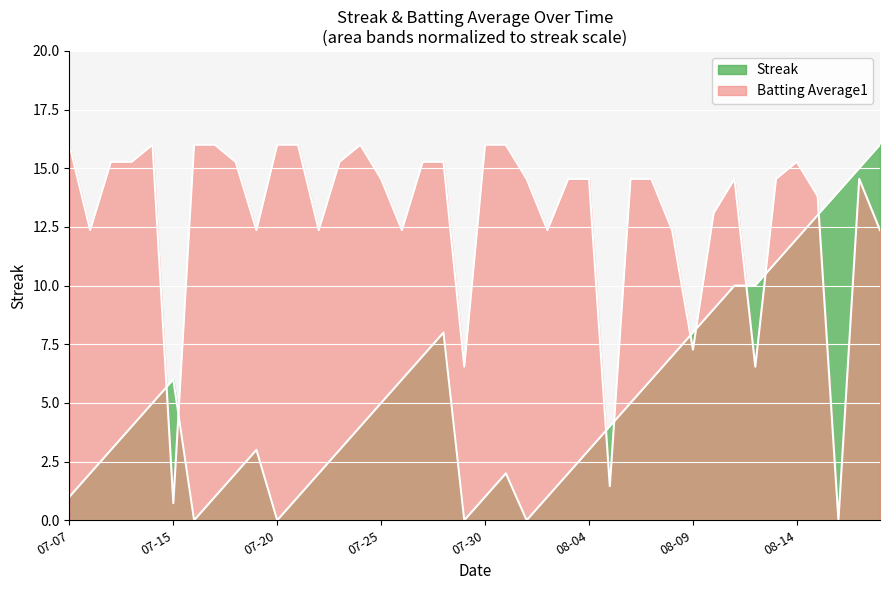

Rank the series at 21 from lowest to highest value.

streak, batting_avg